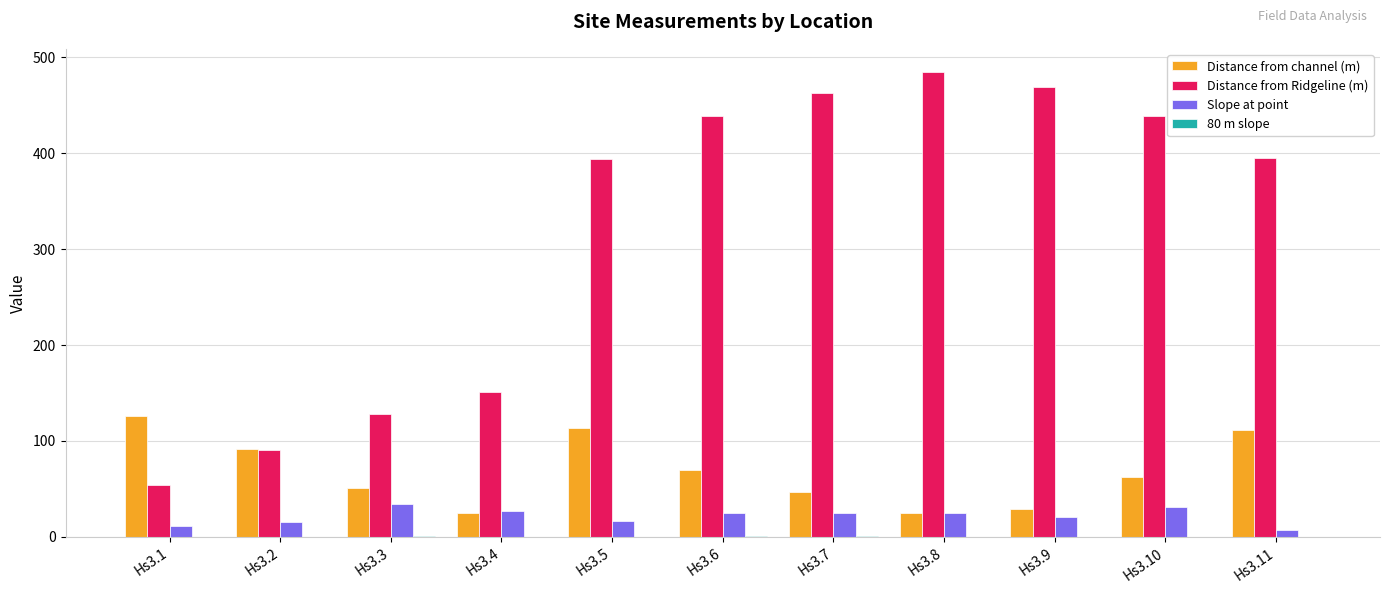

Is the value of Distance from channel (m) at Hs3.10 greater than the value of Distance from Ridgeline (m) at Hs3.9?

No